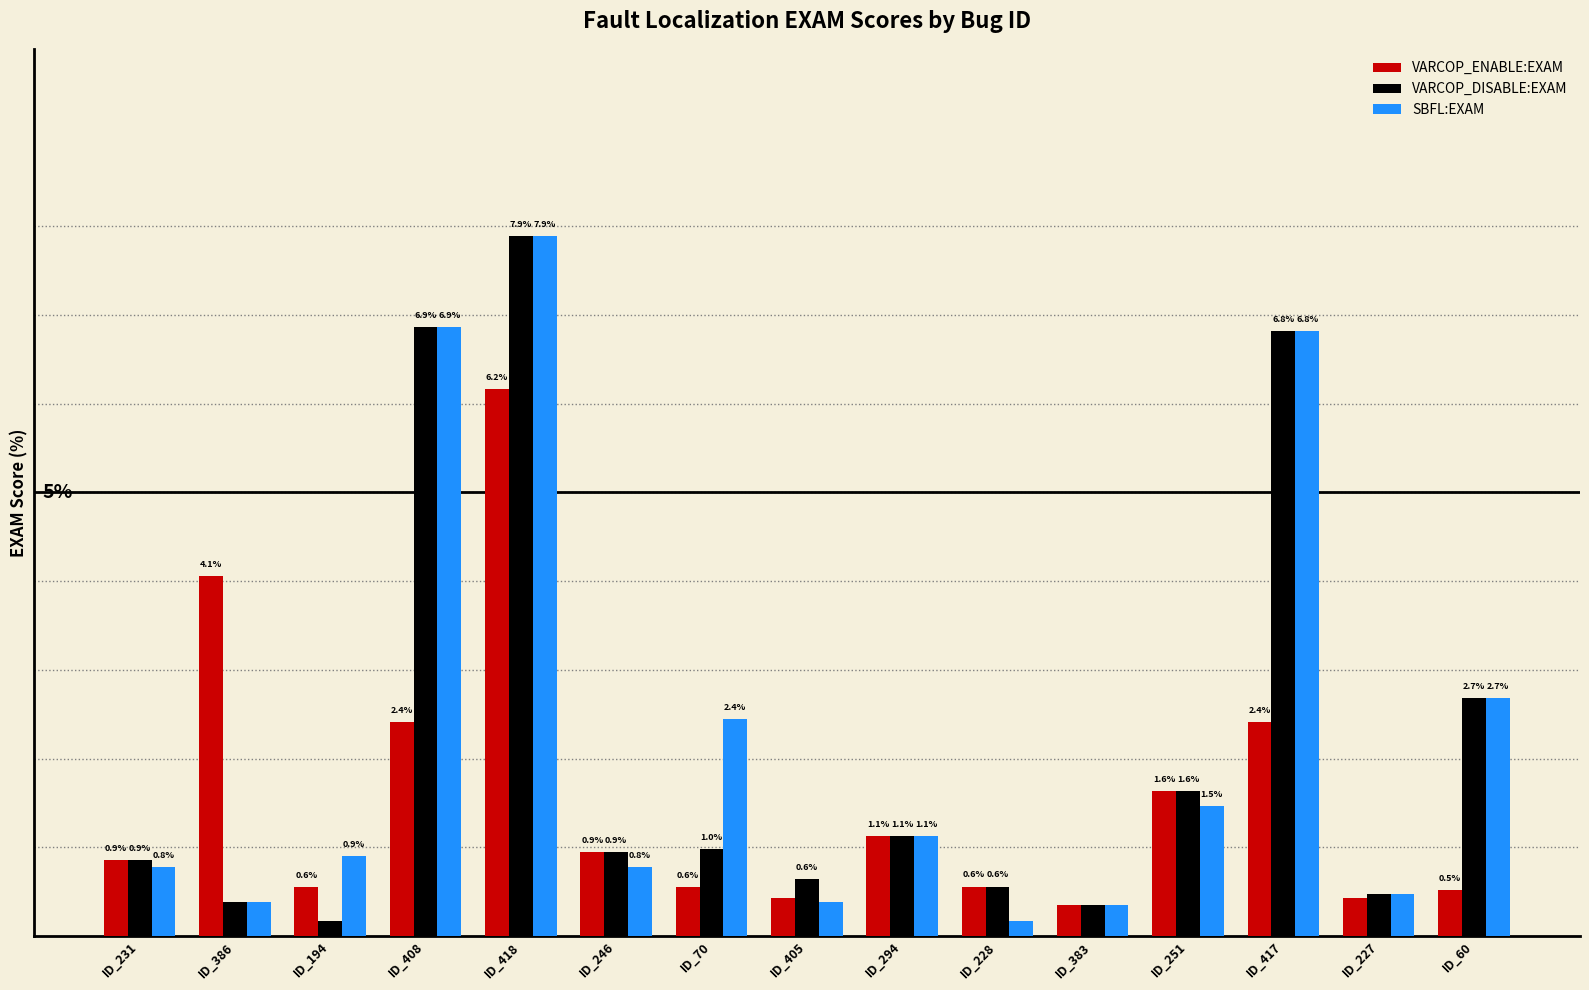

At which category is the sum across all series the highest?

ID_418